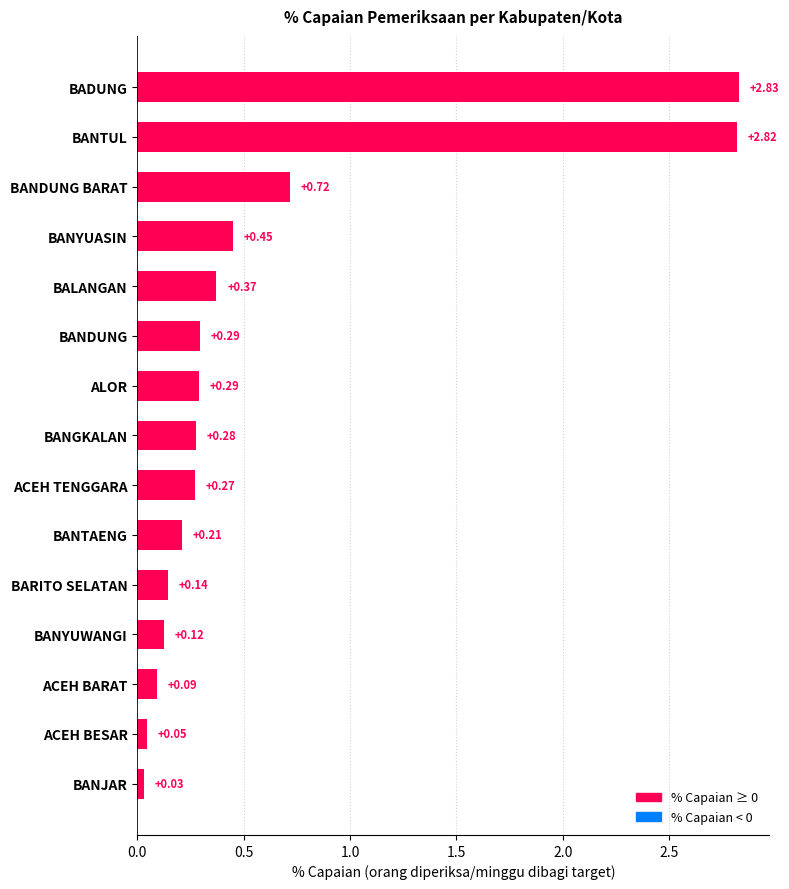

Which has a higher value, BANGKALAN or ALOR?

ALOR